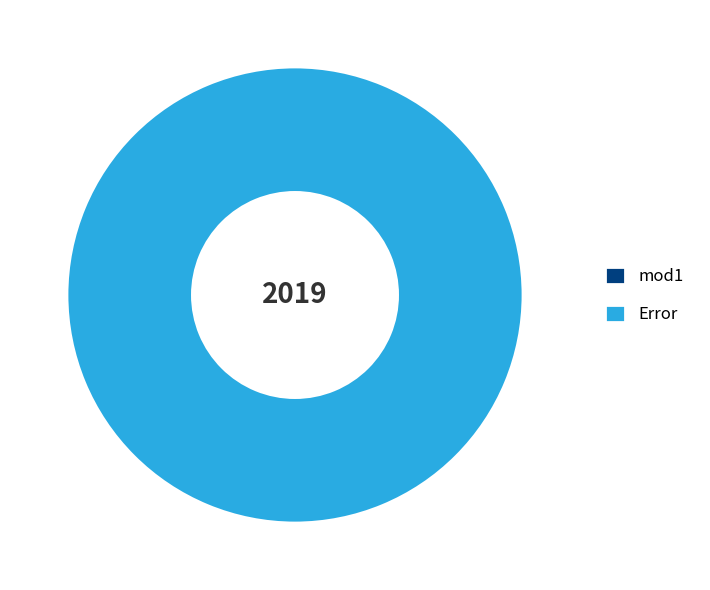

The mod1 slice represents 10% of the pie. True or false?

False